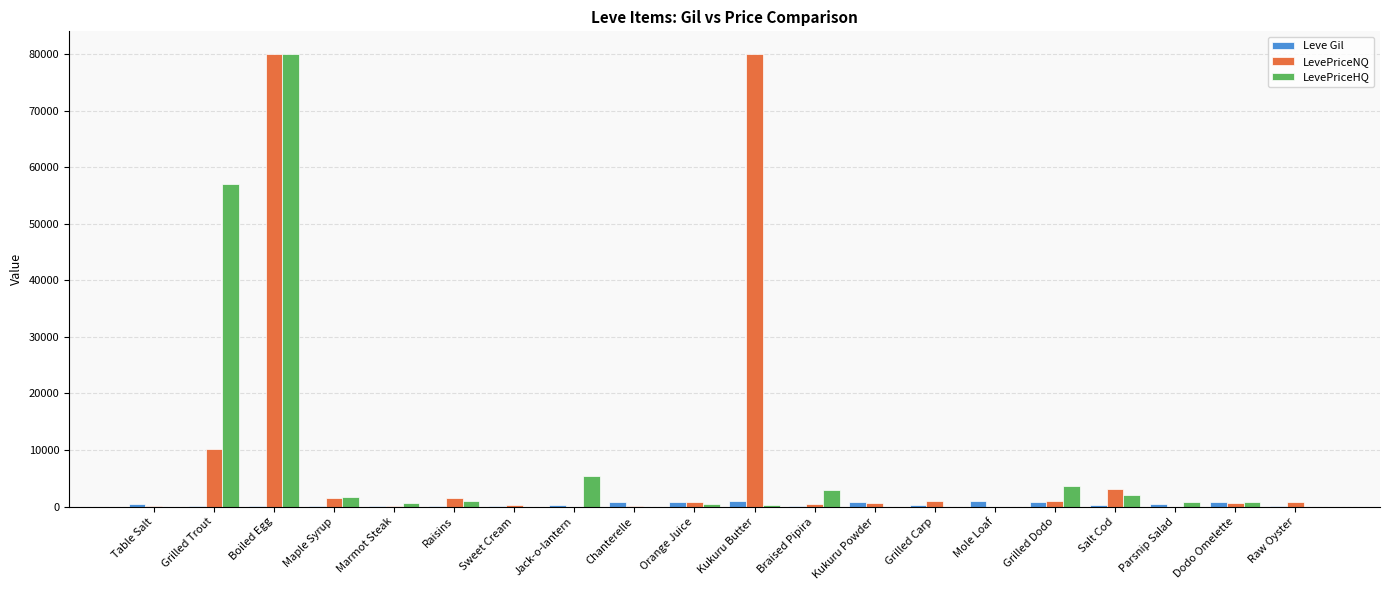

How many data points in LevePriceNQ are above 818?

10